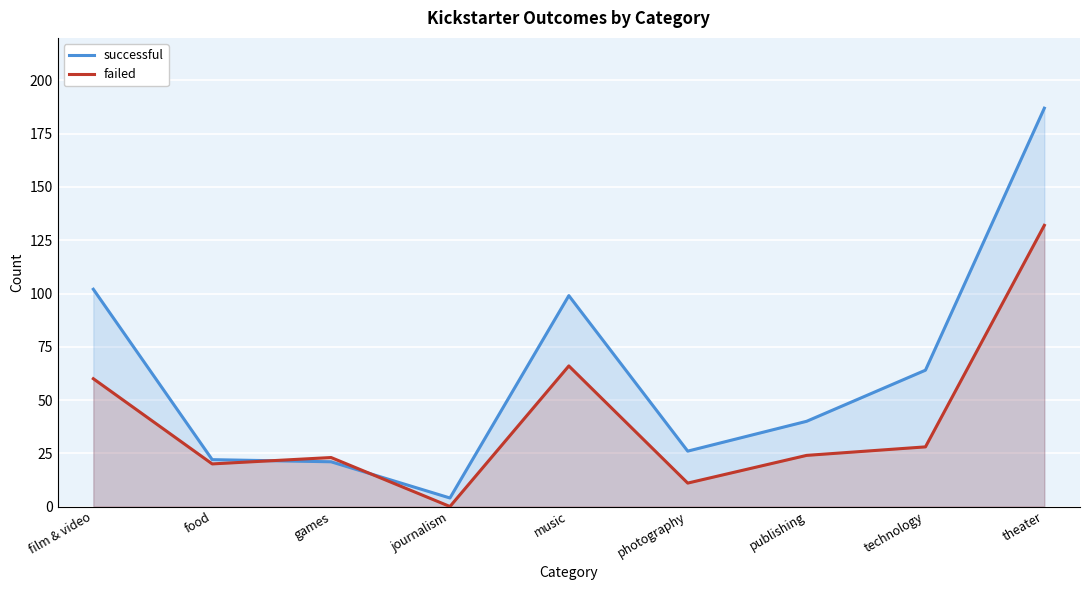

Which series has the largest range (max minus min)?

successful